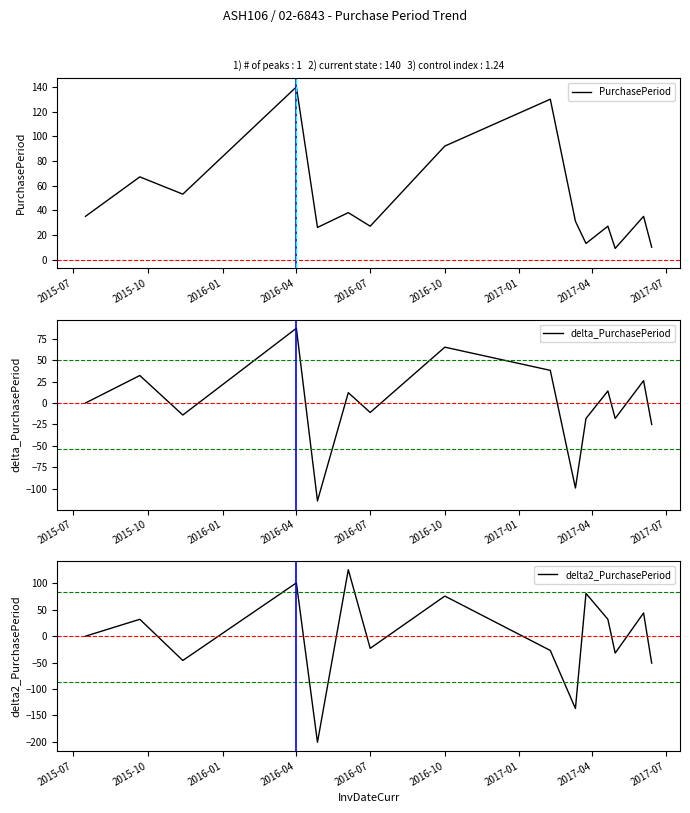

What is the lowest value of the PurchasePeriod series?

9